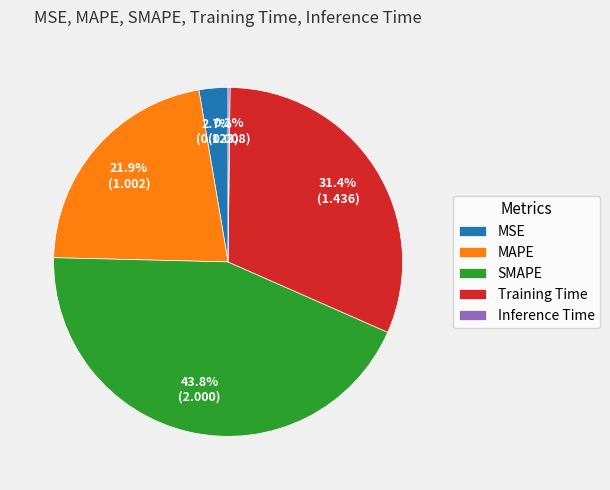

Which has a higher value, SMAPE or MSE?

SMAPE